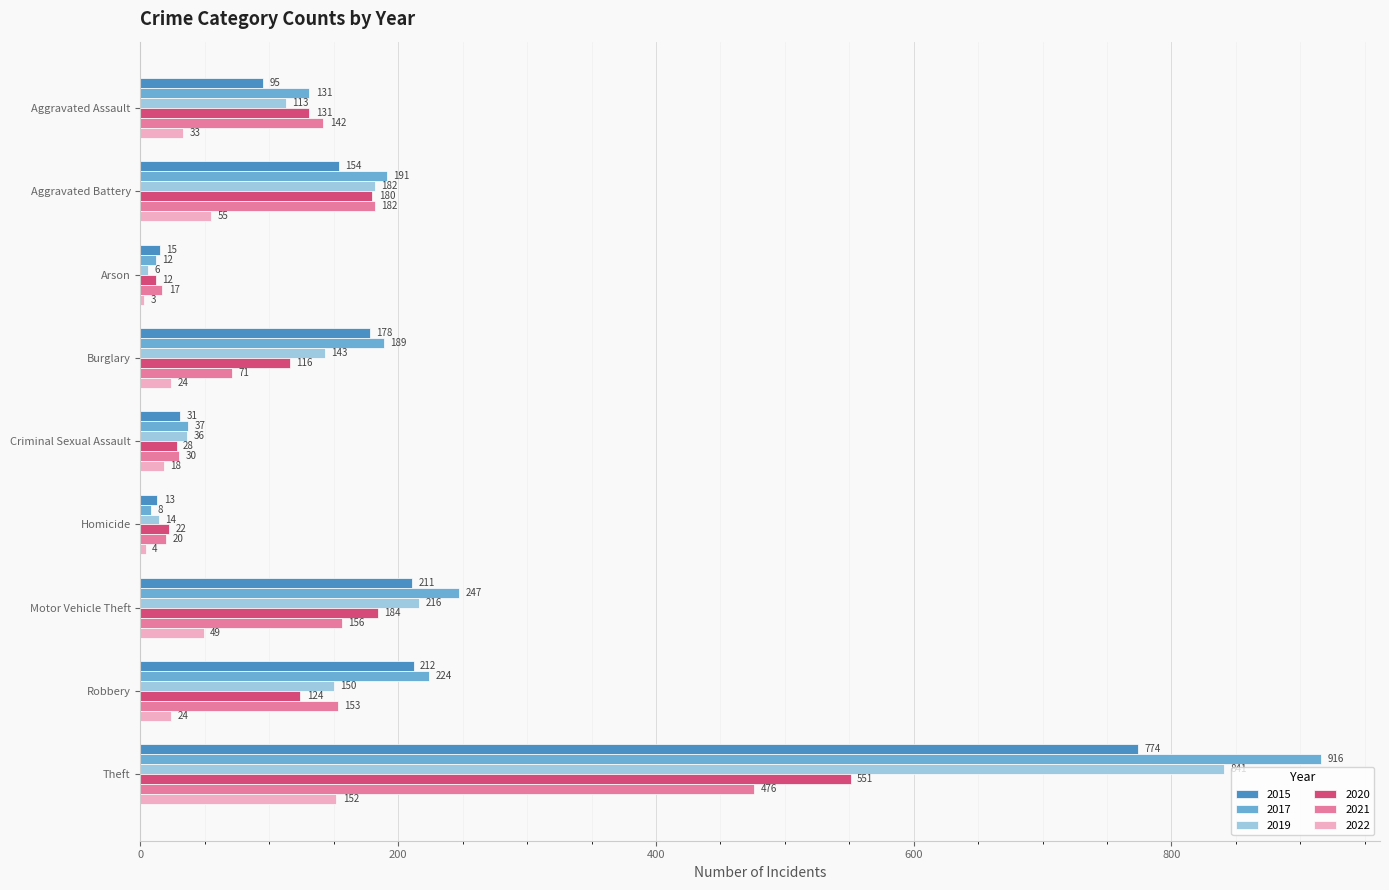

What are all the series names shown in the legend?

2015, 2017, 2019, 2020, 2021, 2022